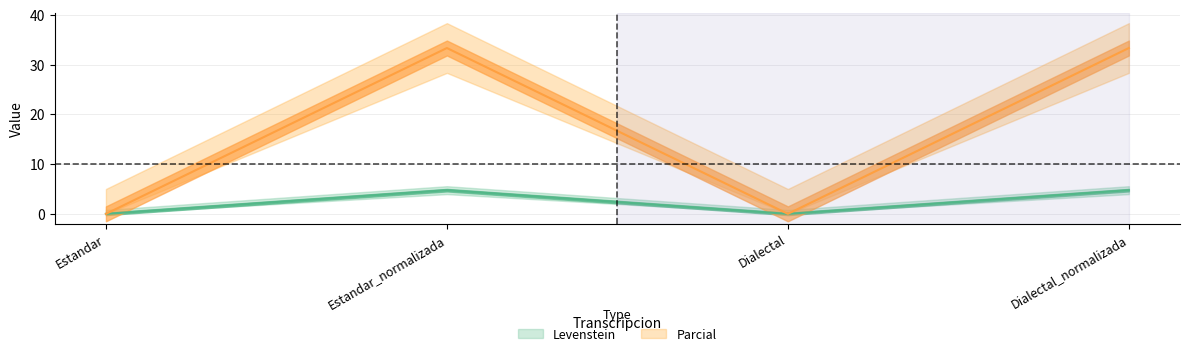

How many lines are shown in the chart?

2